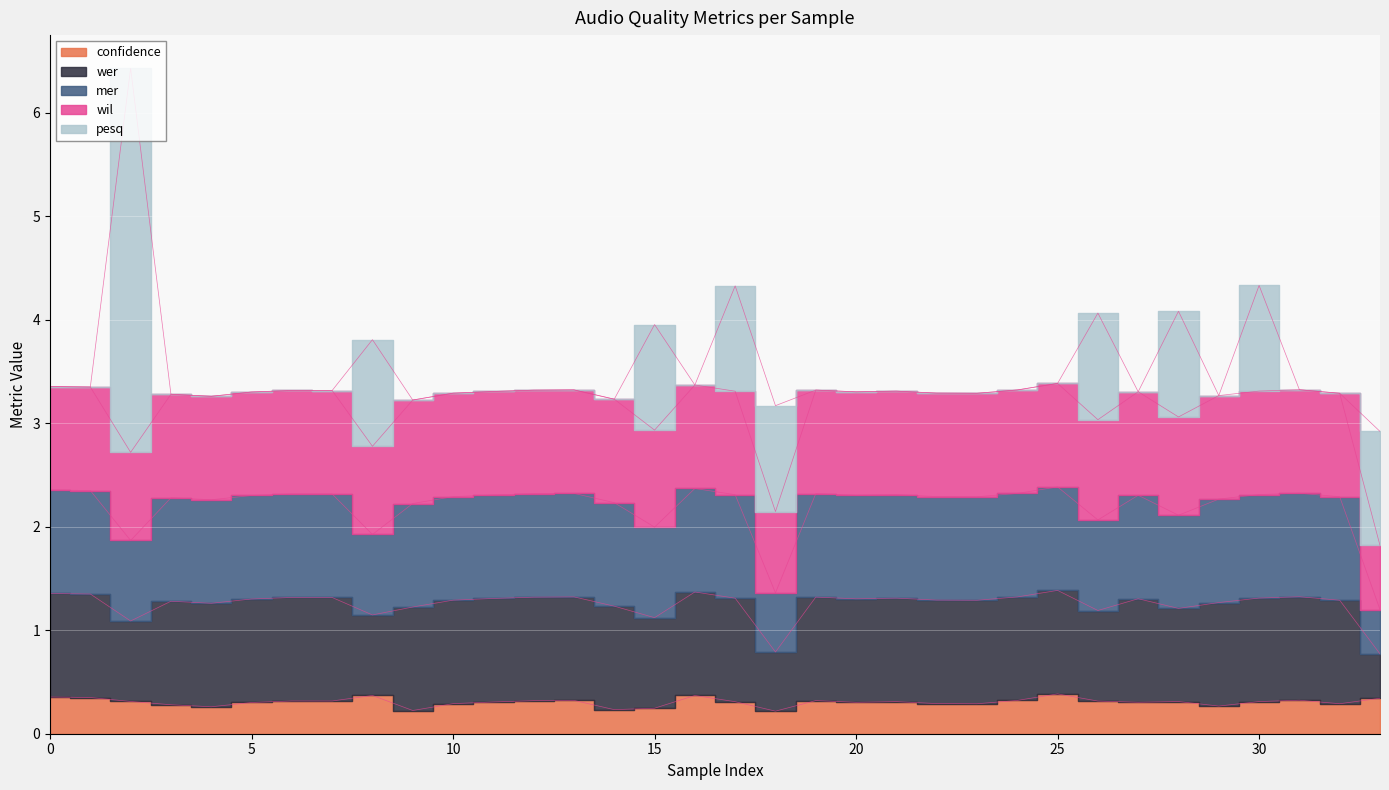

True or false: wer and confidence intersect in this chart.

False